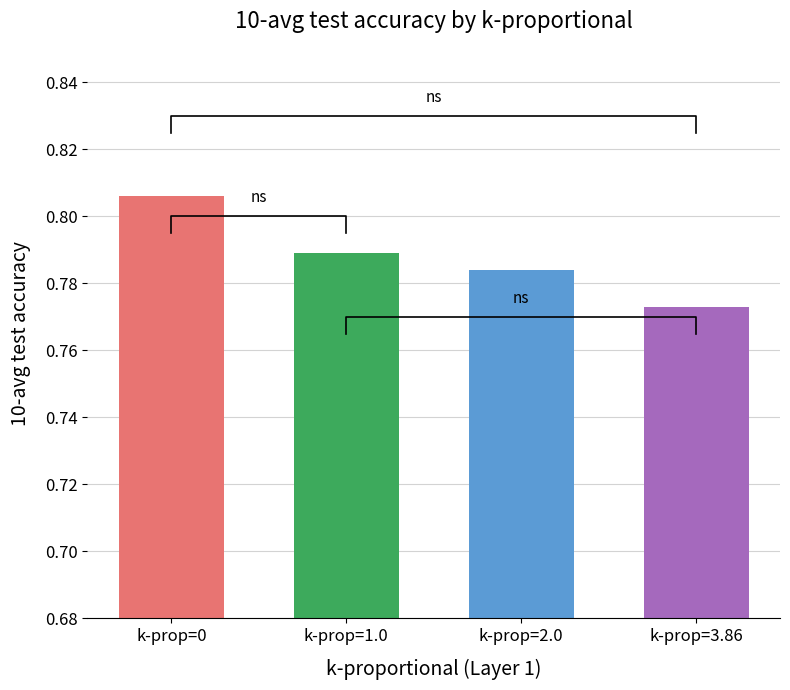

Which category has the lowest value across all series?

[[3.86],[3.86]]